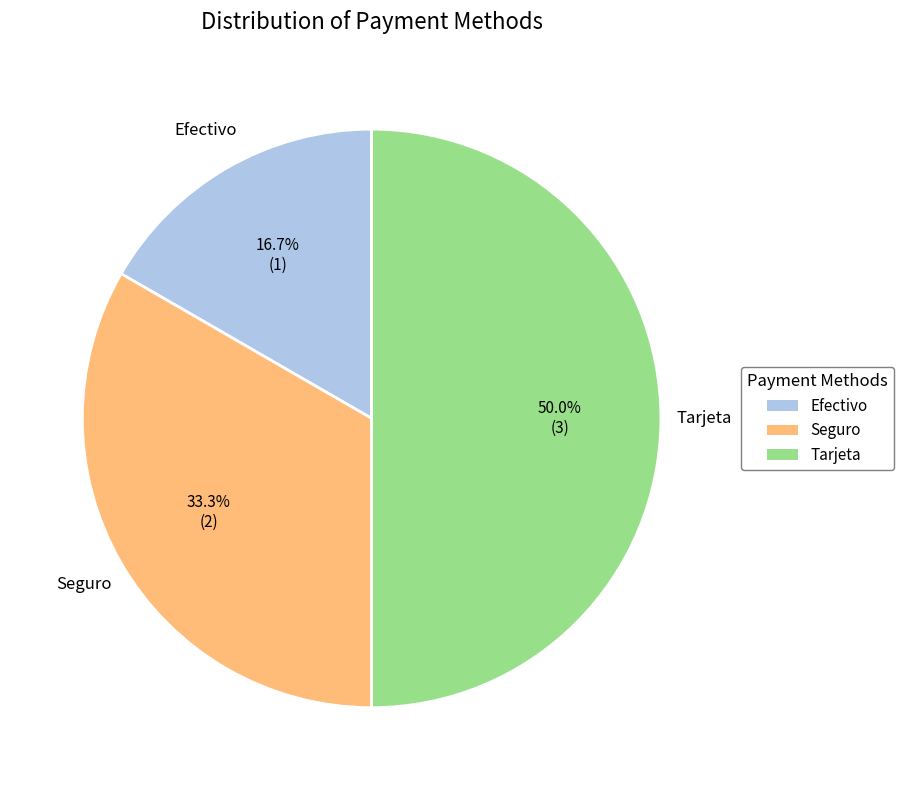

Is it true that Seguro is 20% of the pie?

False